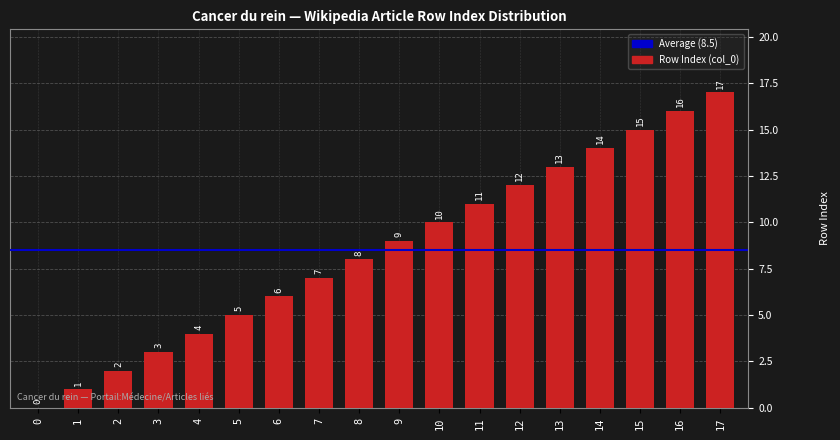

How many positive values are there?

17